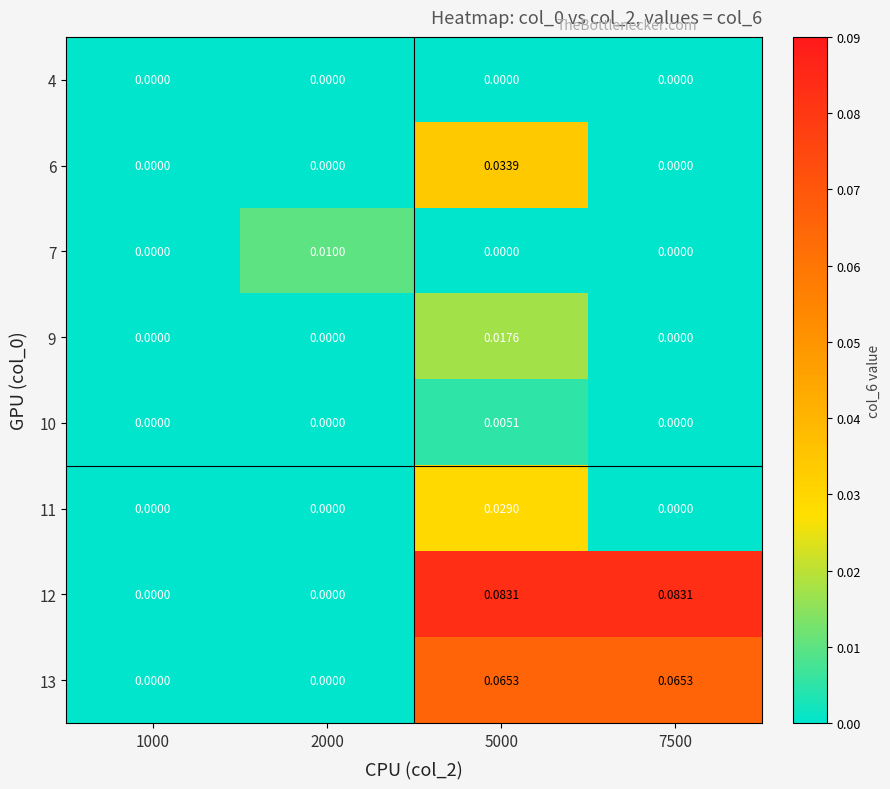

Is the value of 6 at 5000 greater than the value of 12 at 2000?

Yes